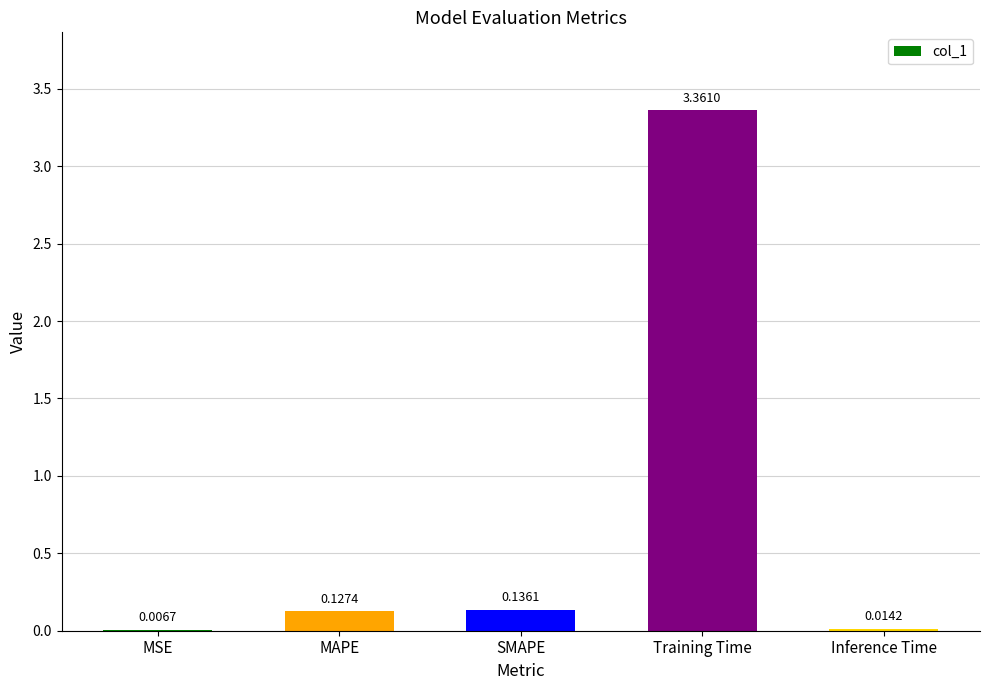

What is the average value?

0.7